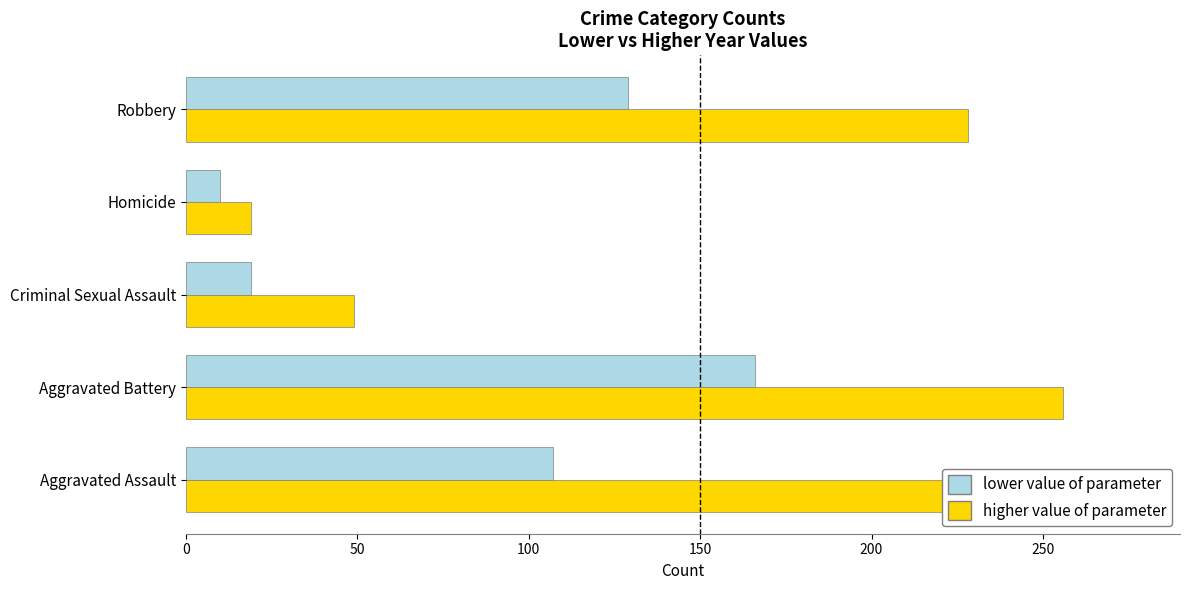

Is it true that lower value of parameter equals 166 at Aggravated Battery?

True